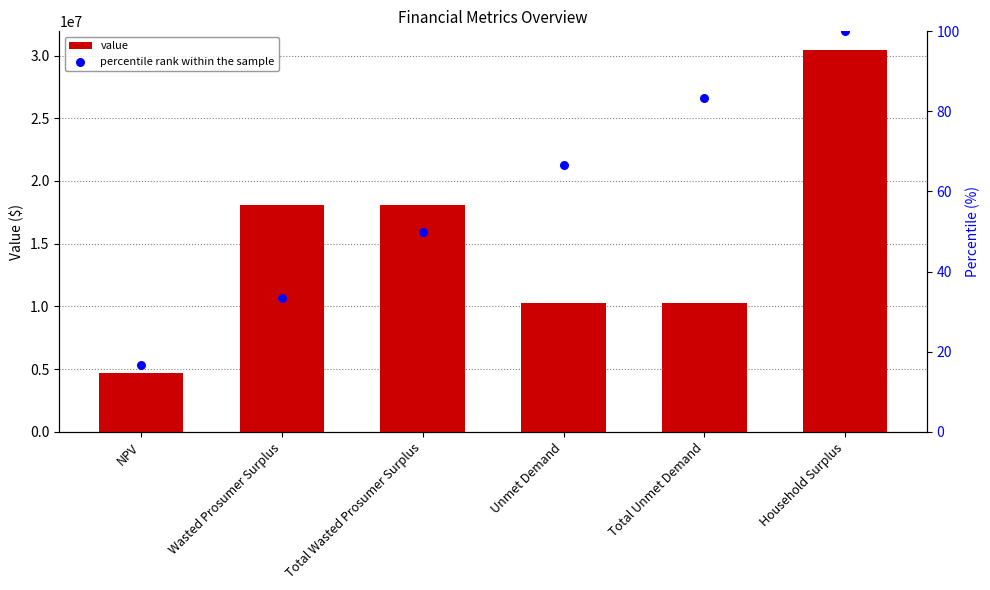

Is the value of value at Wasted Prosumer Surplus greater than the value of percentile rank within the sample at Unmet Demand?

Yes